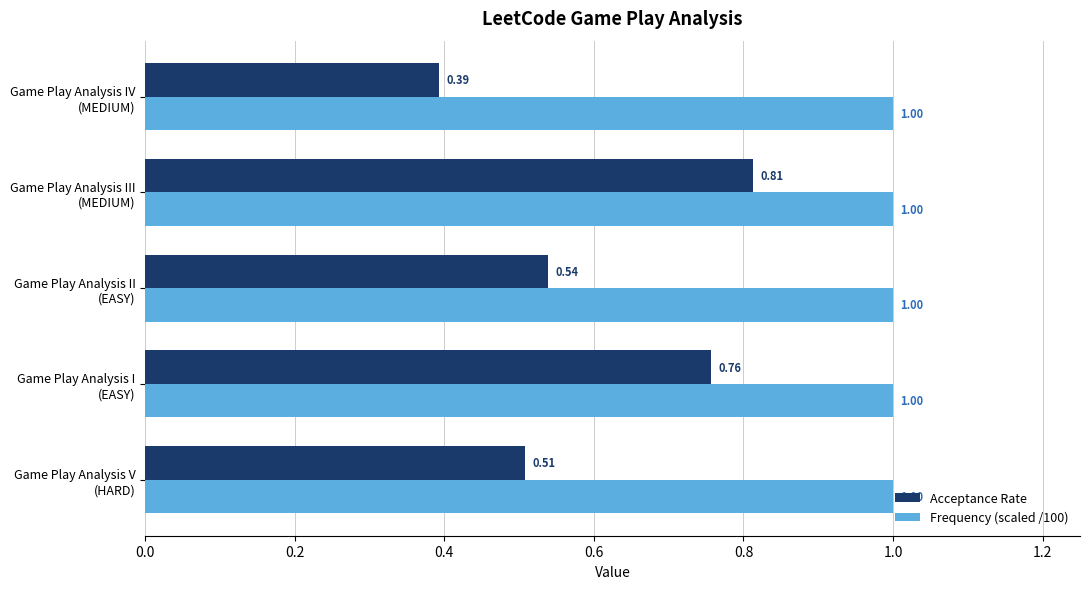

Rank the series by their average value, from highest to lowest.

Frequency (scaled /100), Acceptance Rate